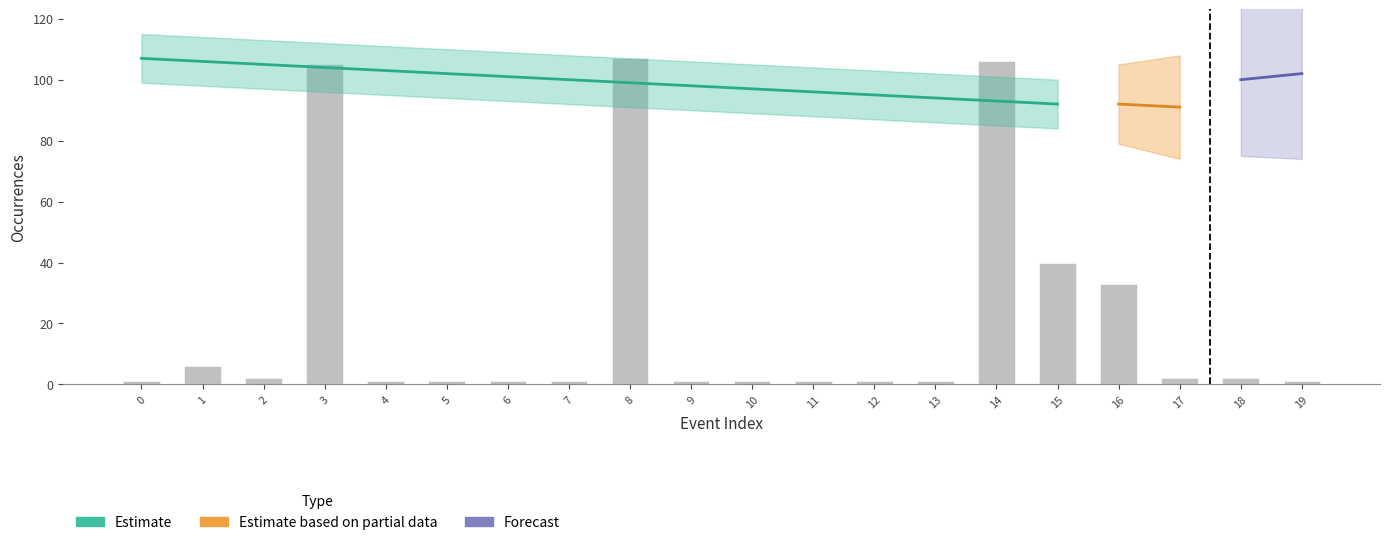

How many bars are there in total?

20